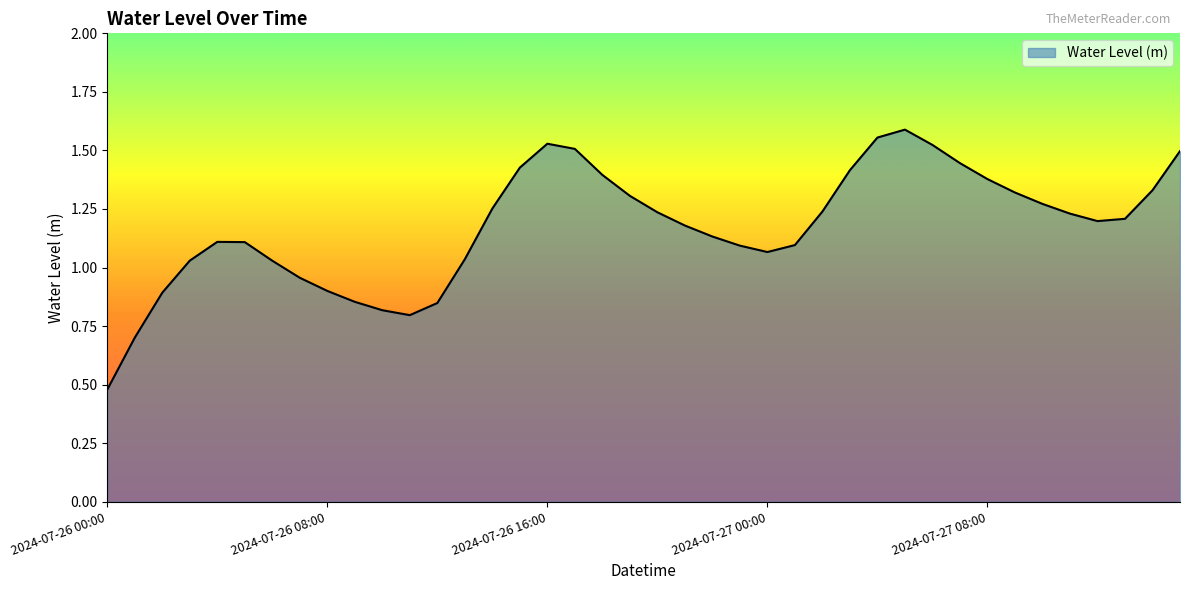

List the labels in order of value, largest first.

2024-07-27 05:00, 2024-07-27 04:00, 2024-07-26 16:00, 2024-07-27 06:00, 2024-07-26 17:00, 2024-07-27 15:00, 2024-07-27 07:00, 2024-07-26 15:00, 2024-07-27 03:00, 2024-07-26 18:00, 2024-07-27 08:00, 2024-07-27 14:00, 2024-07-27 09:00, 2024-07-26 19:00, 2024-07-27 10:00, 2024-07-26 14:00, 2024-07-27 02:00, 2024-07-26 20:00, 2024-07-27 11:00, 2024-07-27 13:00, 2024-07-27 12:00, 2024-07-26 21:00, 2024-07-26 22:00, 2024-07-26 04:00, 2024-07-26 05:00, 2024-07-27 01:00, 2024-07-26 23:00, 2024-07-27 00:00, 2024-07-26 13:00, 2024-07-26 03:00, 2024-07-26 06:00, 2024-07-26 07:00, 2024-07-26 08:00, 2024-07-26 02:00, 2024-07-26 09:00, 2024-07-26 12:00, 2024-07-26 10:00, 2024-07-26 11:00, 2024-07-26 01:00, 2024-07-26 00:00